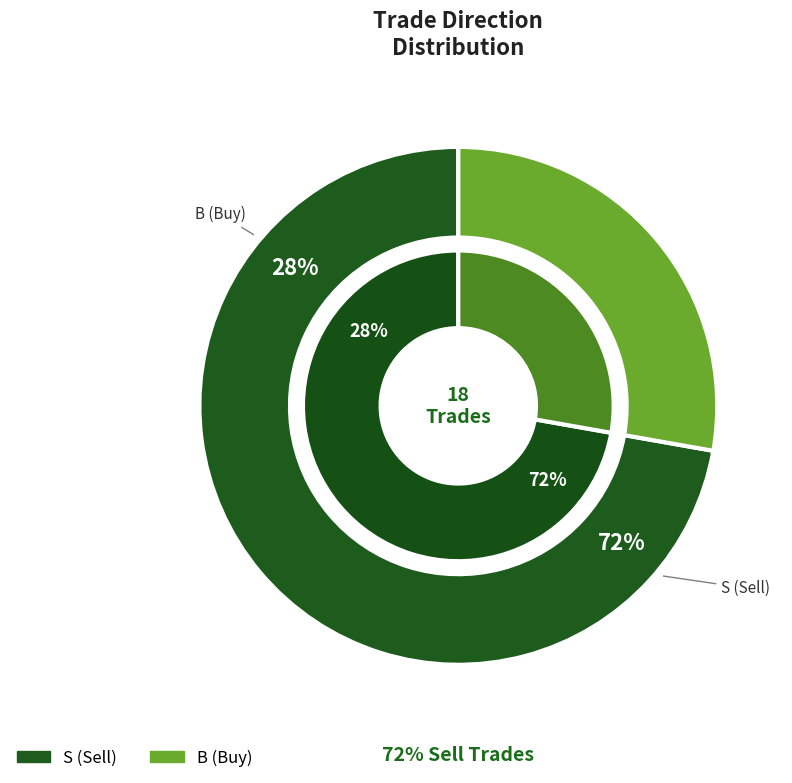

Does any single category account for the majority?

Yes